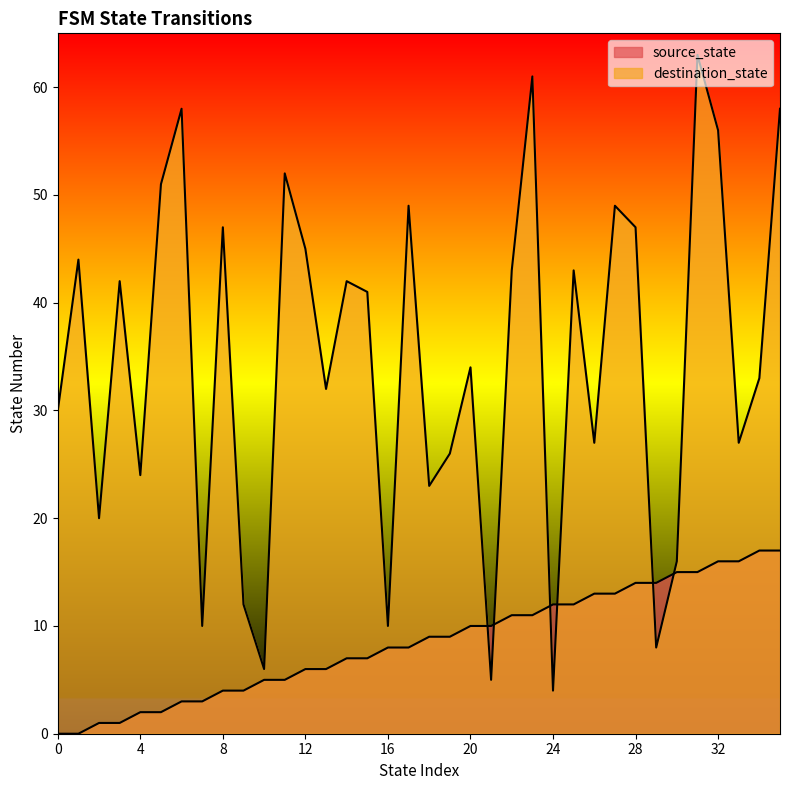

True or false: destination_state has more than 0 interior local peaks.

True